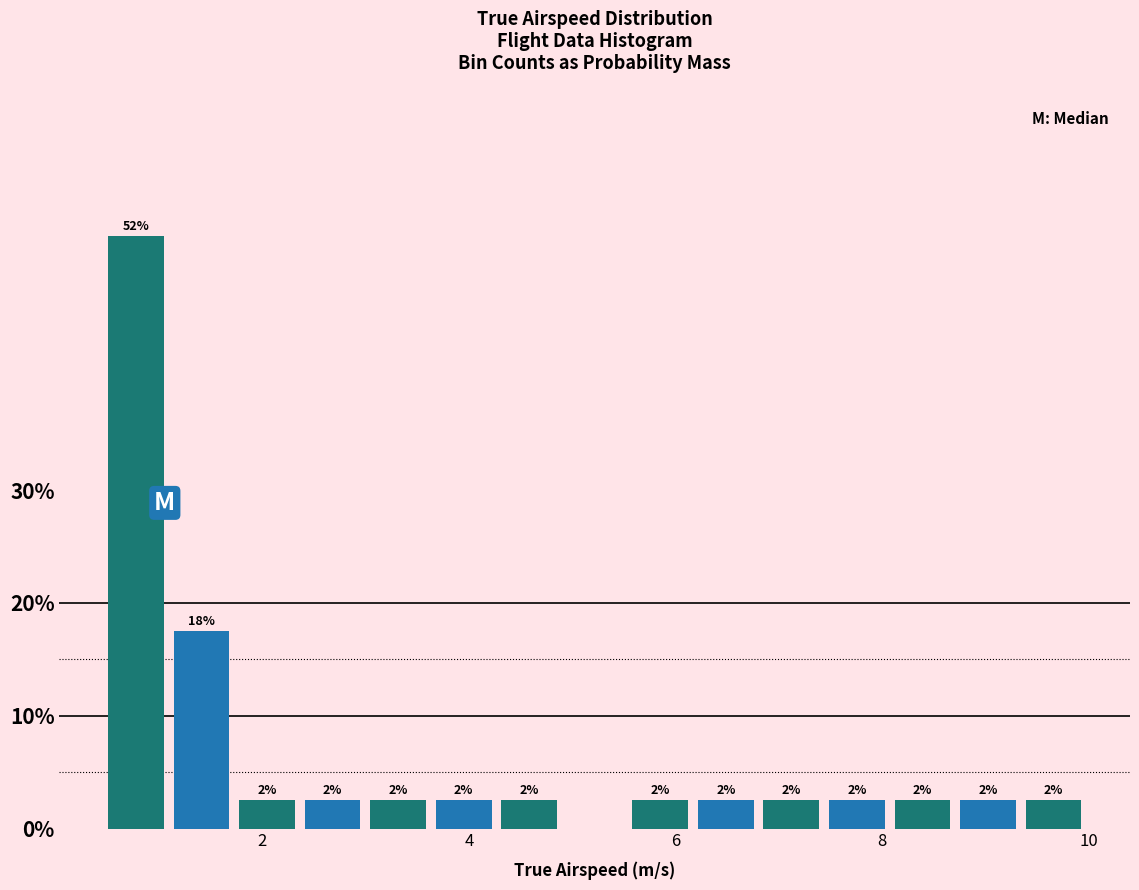

Around what value on the x-axis is the tallest bar? Give the approximate position of its centre, as read against the axis.

0.8